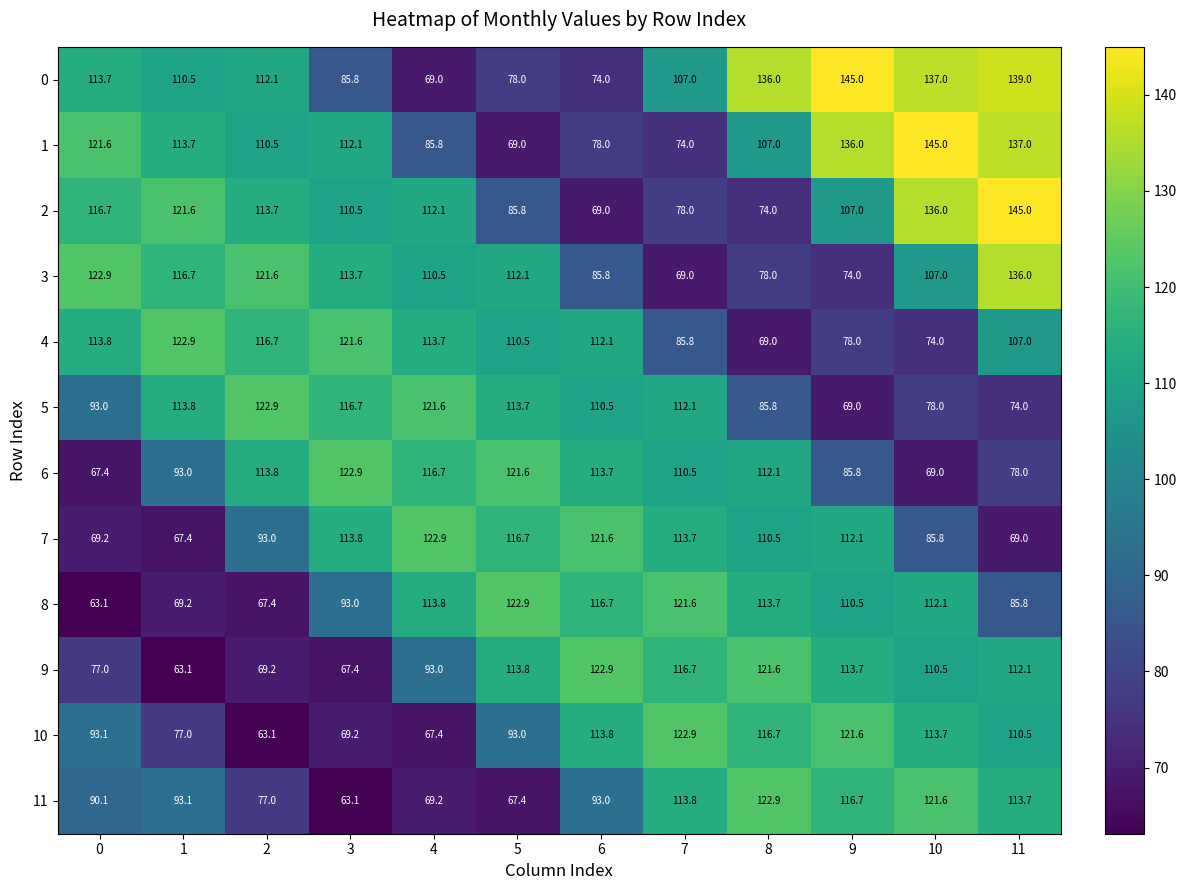

At 9, list the series in order from smallest to largest.

5, 3, 4, 6, 2, 8, 7, 9, 11, 10, 1, 0